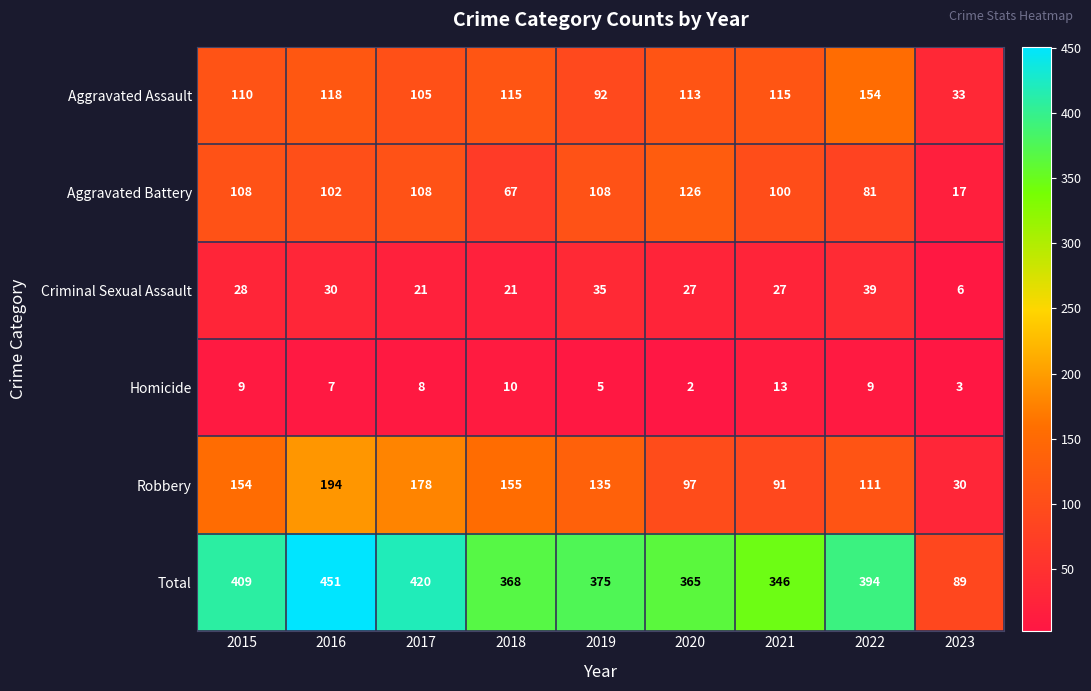

Where is Robbery nearest to the value 112?

2022